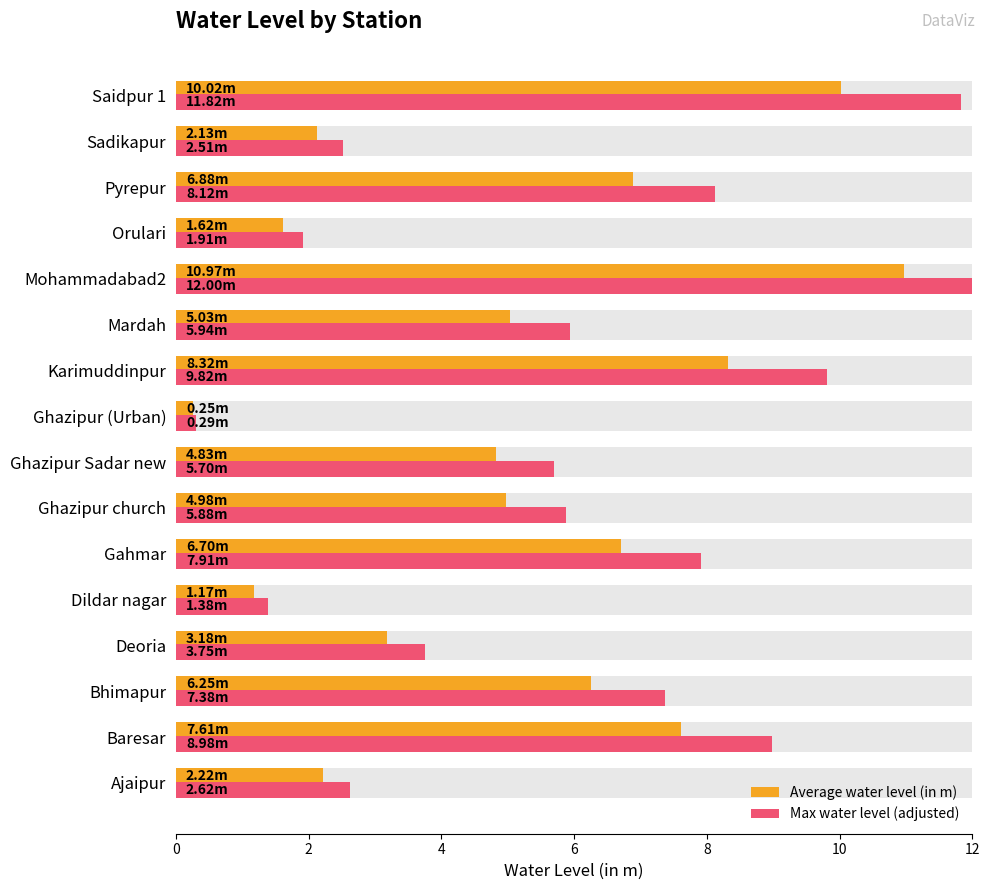

Is it true that Average water level (in m) equals 10.0 at Saidpur 1?

True